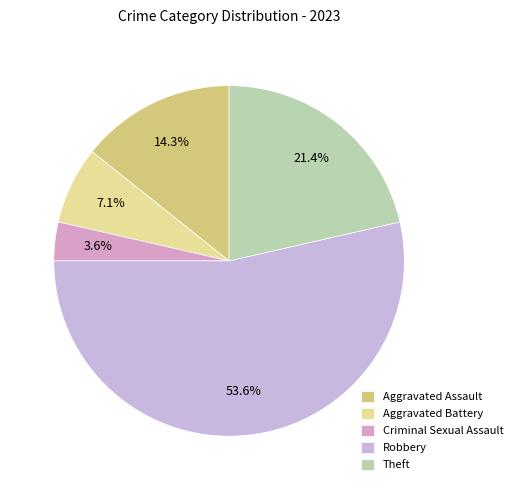

Rank the categories by value from lowest to highest.

Criminal Sexual Assault, Aggravated Battery, Aggravated Assault, Theft, Robbery